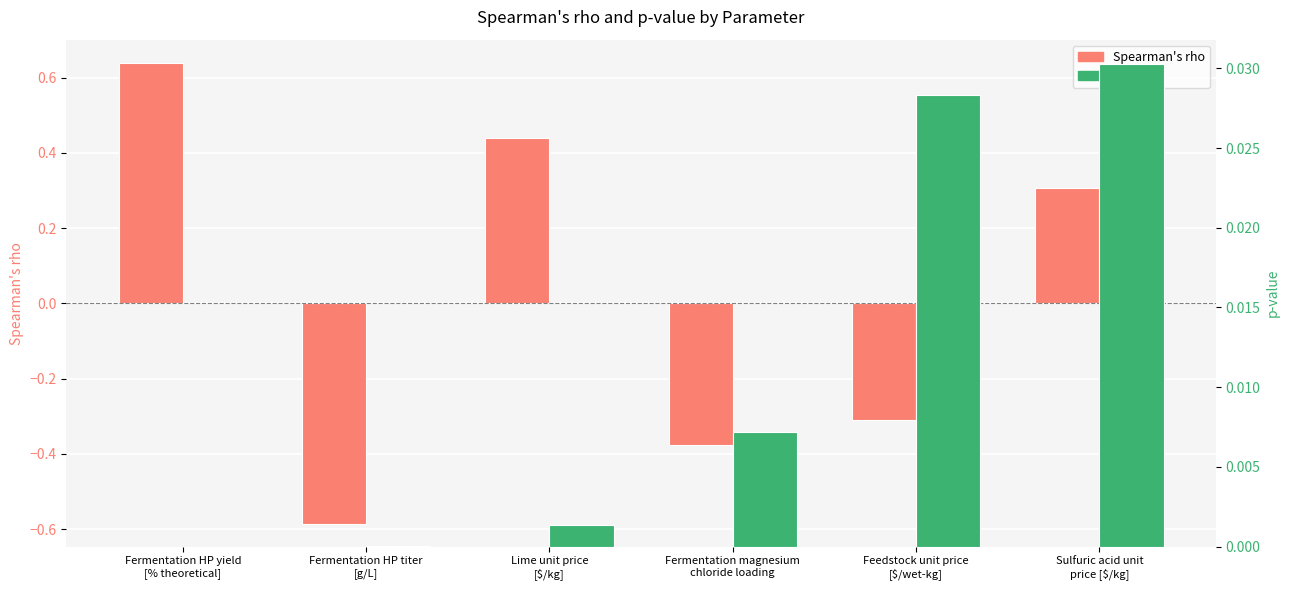

Does the chart contain any negative values?

Yes